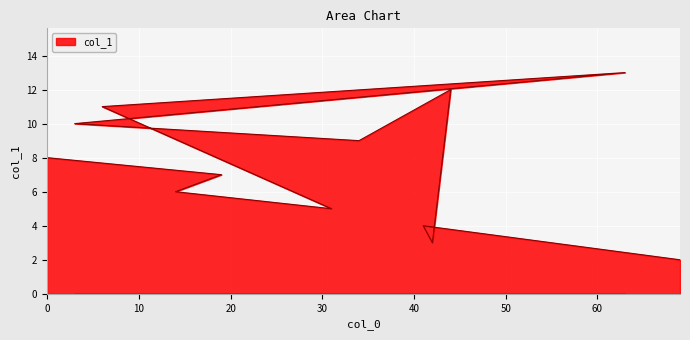

Rank the categories by value from highest to lowest.

63, 44, 6, 3, 34, 0, 19, 14, 31, 41, 42, 69